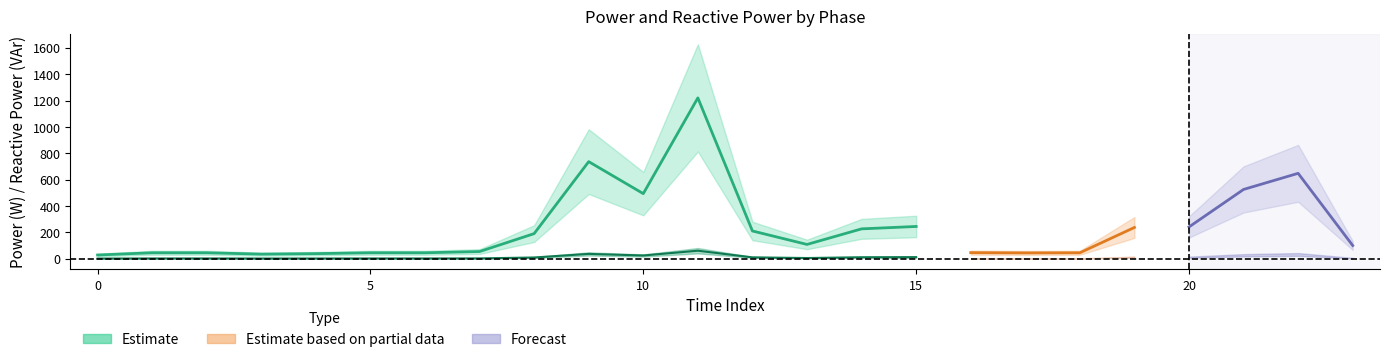

True or false: P_R has more than 1 points higher than both neighbors.

True